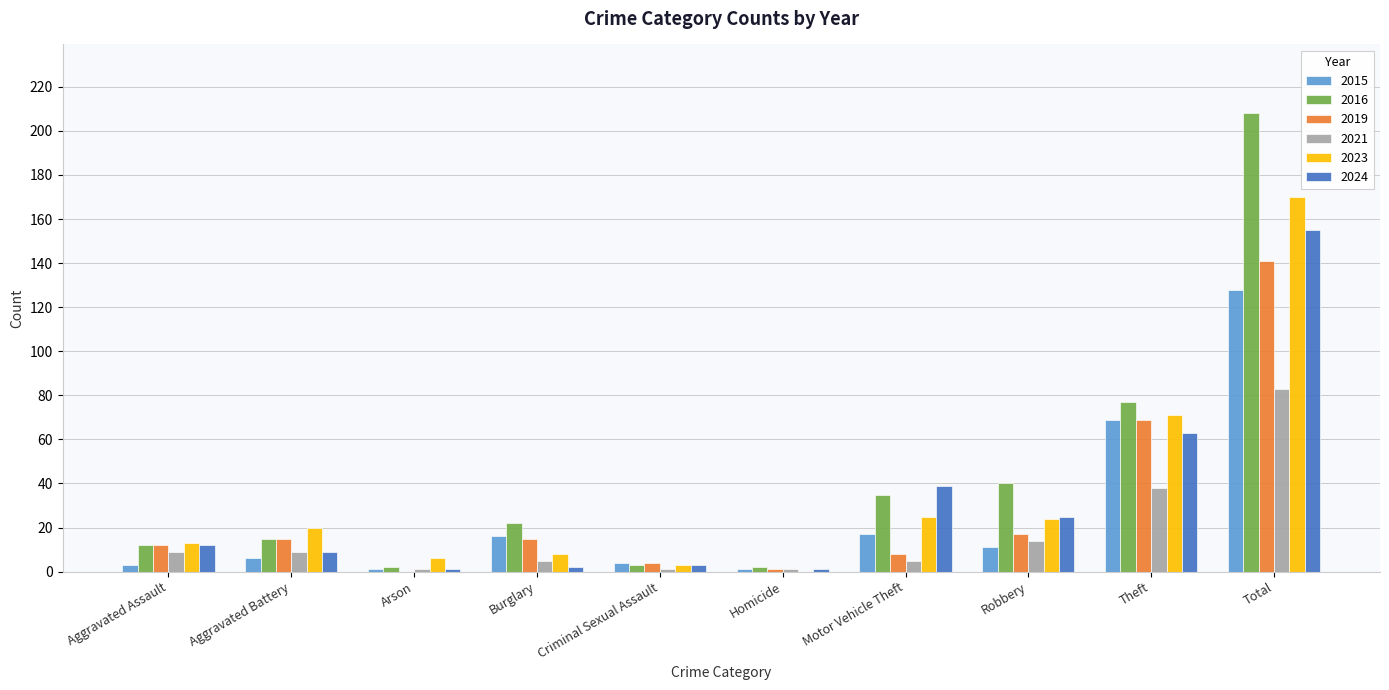

The 2019 series shows 15 at Burglary. True or false?

True